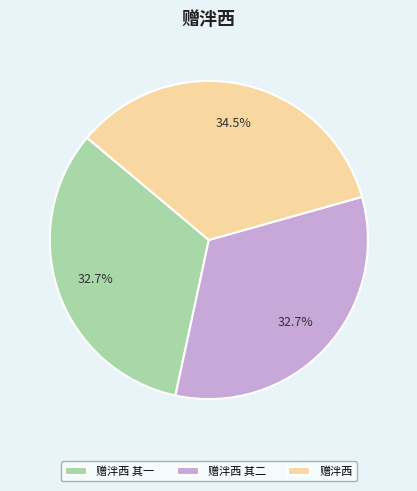

What percentage do 赠泮西 and 赠泮西 其一 together represent?

67.3%